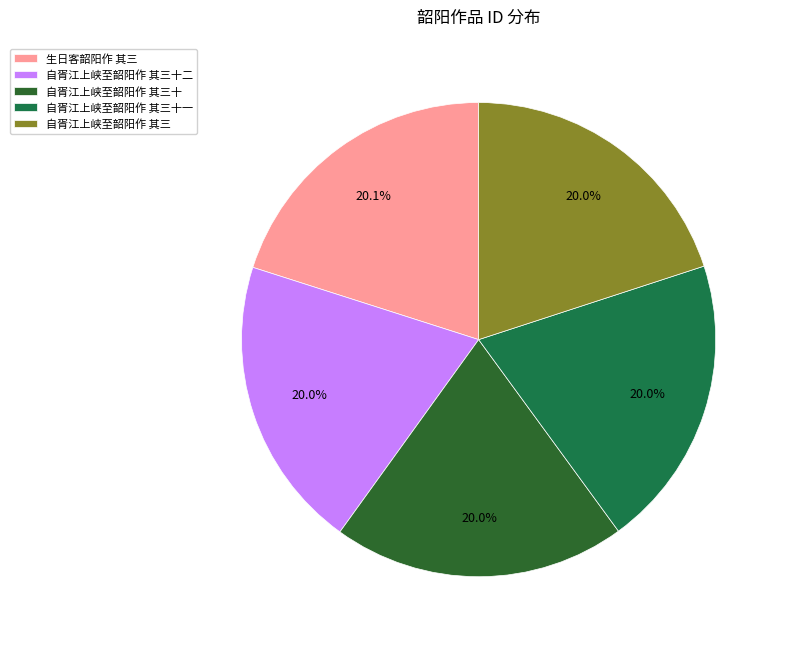

Count the number of slices in the pie.

5